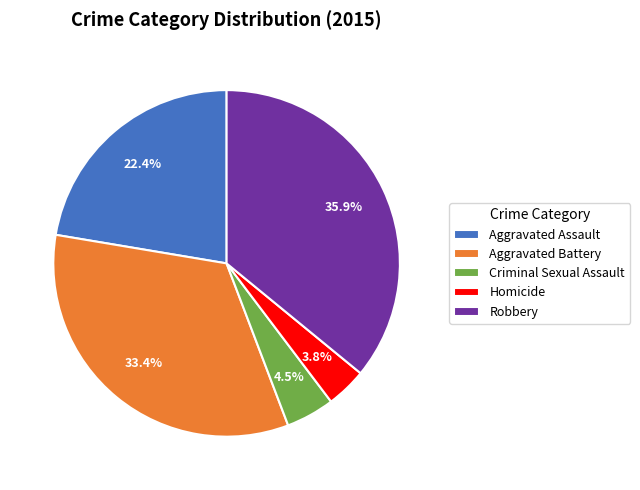

Count the number of slices in the pie.

5